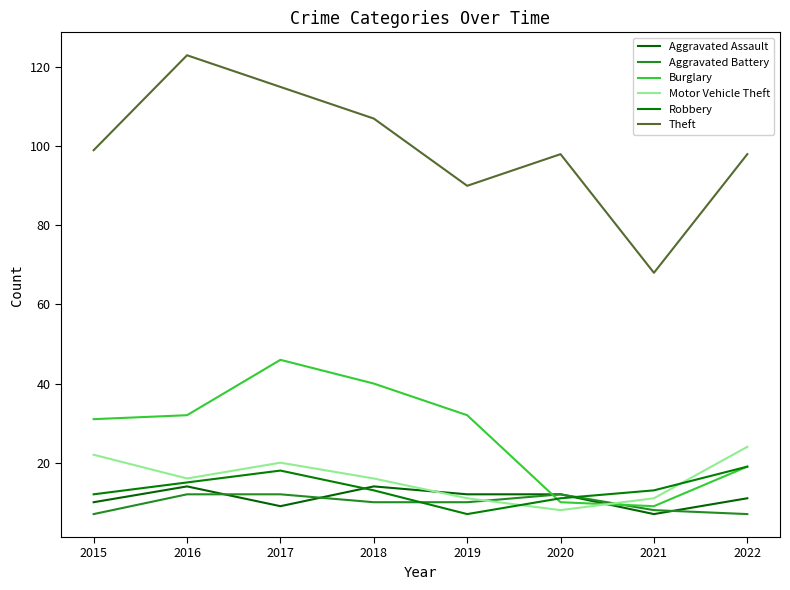

How many lines are shown in the chart?

6